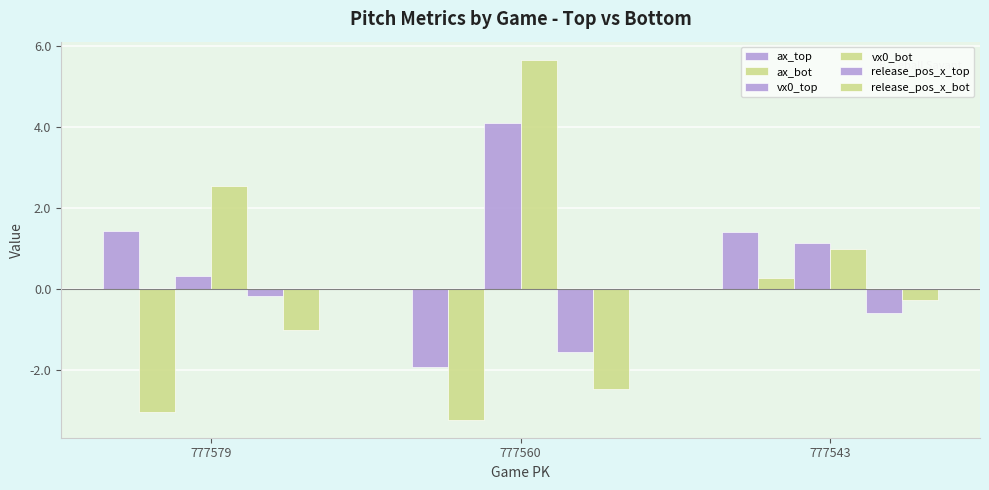

What is the total value across all series at 777543?

2.9